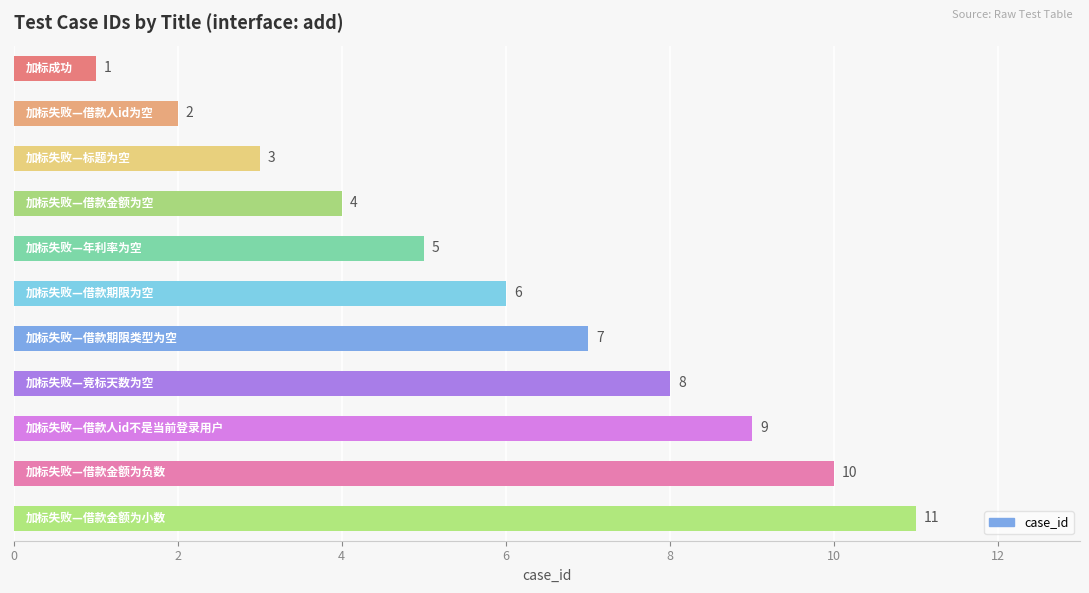

What is the sum of all values?

66